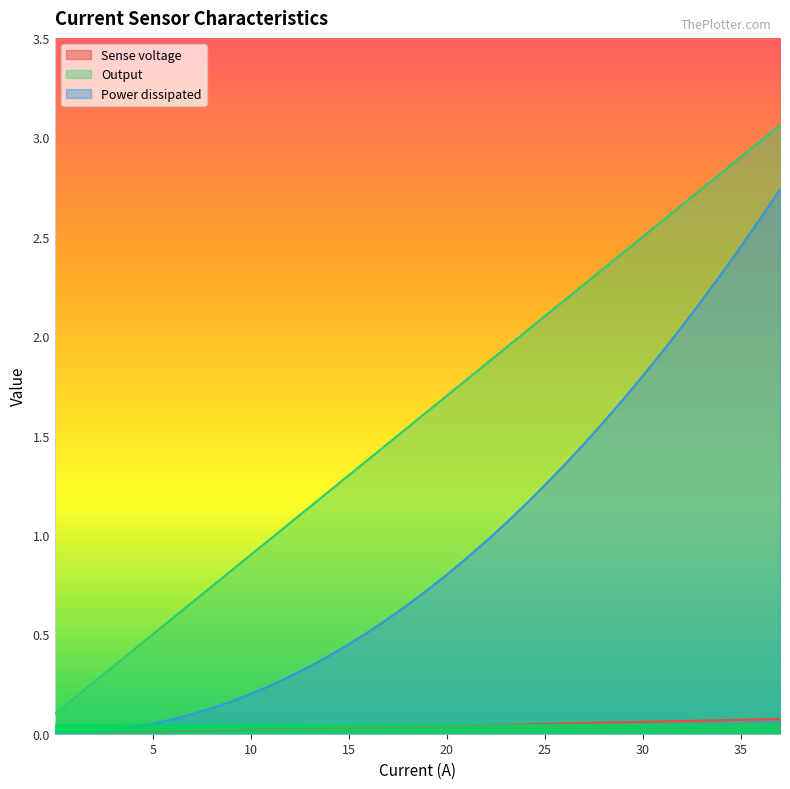

How many categories are shown in the chart?

40